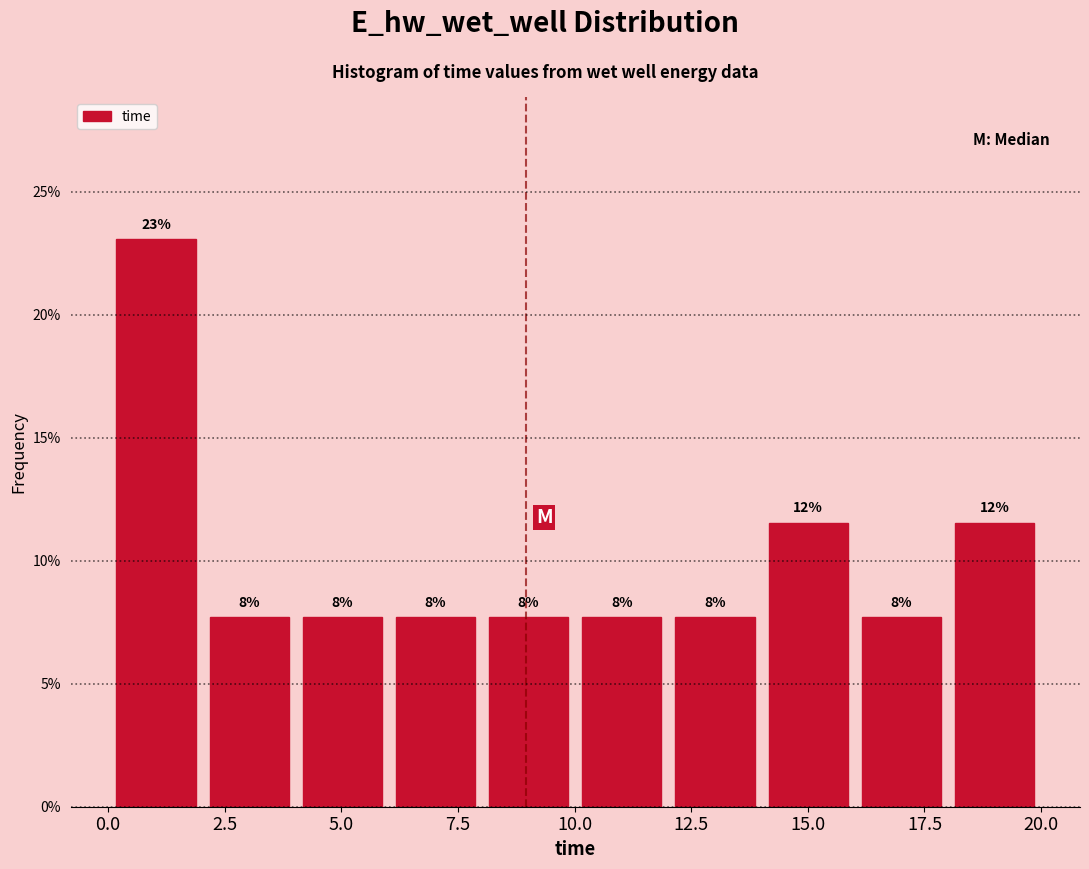

Around what value on the x-axis is the tallest bar? Give the approximate position of its centre, as read against the axis.

1.0